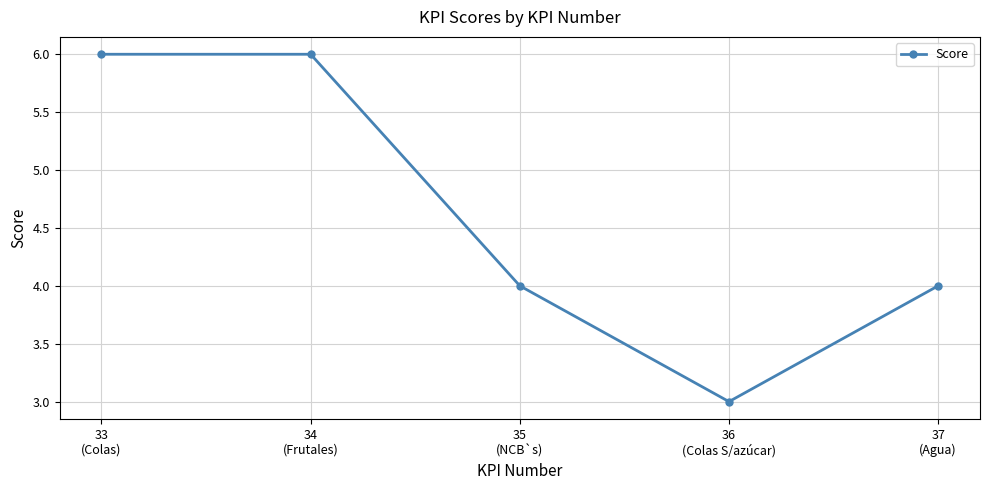

Reading left to right, list all the values displayed in this chart.

33
(Colas)=6	34
(Frutales)=6	35
(NCB`s)=4	36
(Colas S/azúcar)=3	37
(Agua)=4